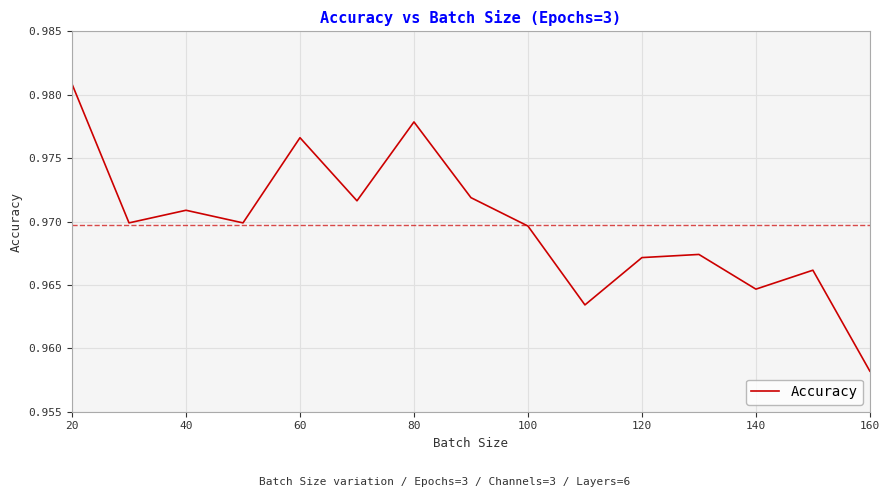

Does the chart have visible grid lines?

Yes